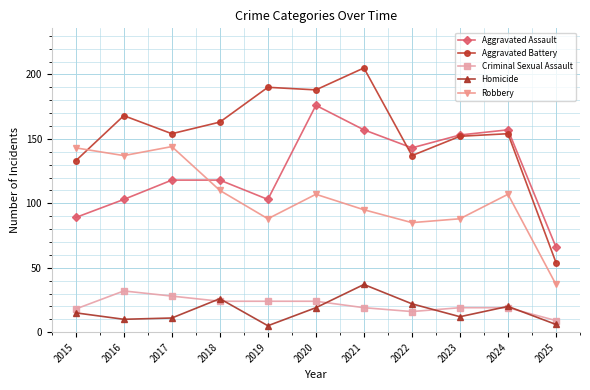

Between 2023 and 2025, which series saw the biggest shift?

Aggravated Battery